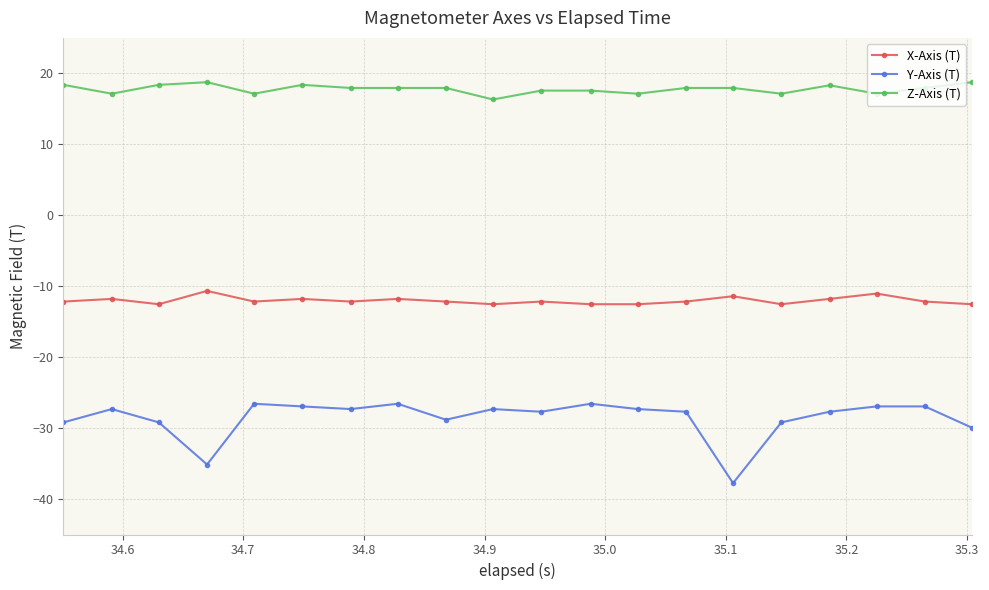

How many data points does each series have?

20